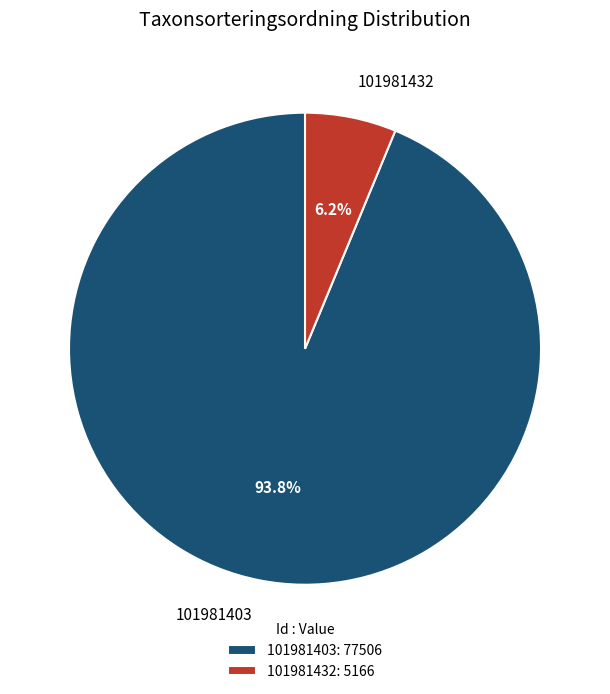

To the nearest percent, what is the difference between the 101981432 and 101981403 slice percentages?

88%